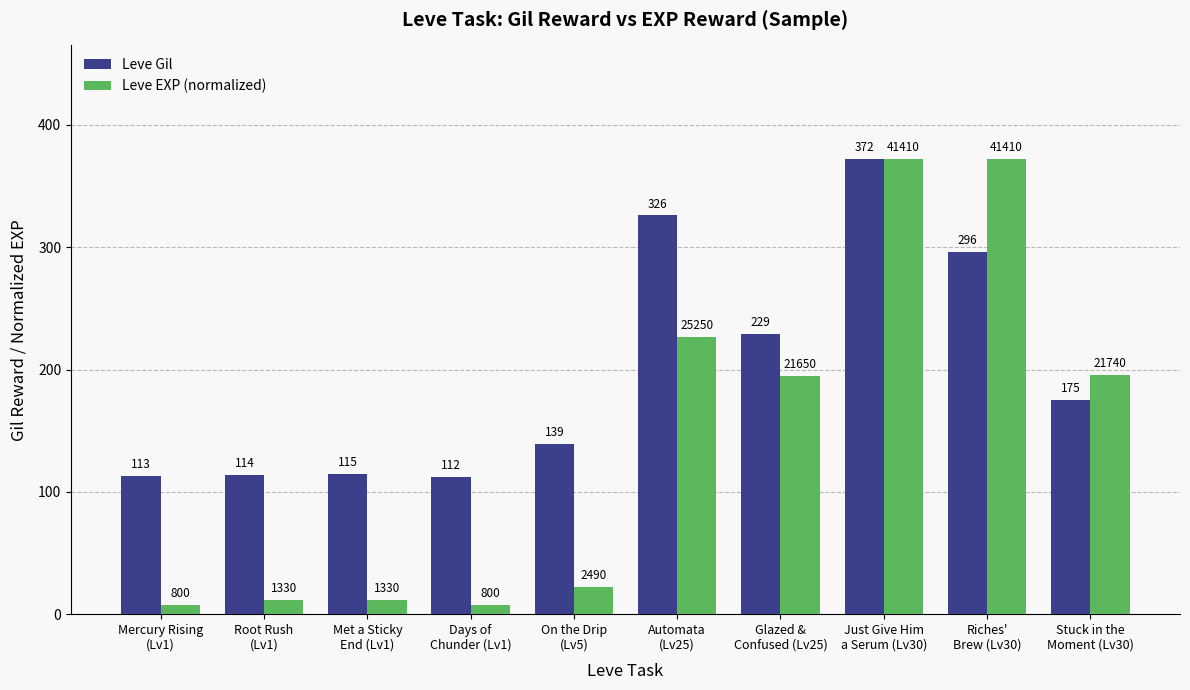

What is the total value across all series at Riches'
Brew (Lv30)?

668.0